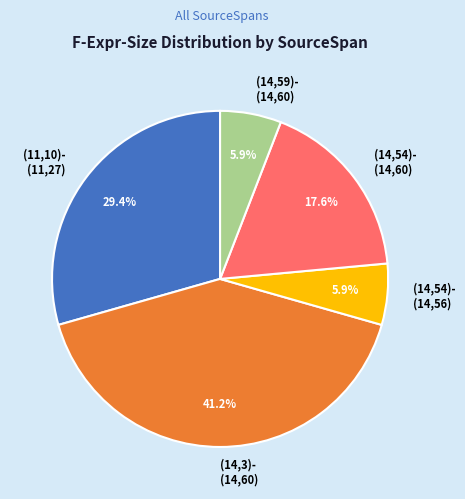

Is there a majority slice in this chart?

No